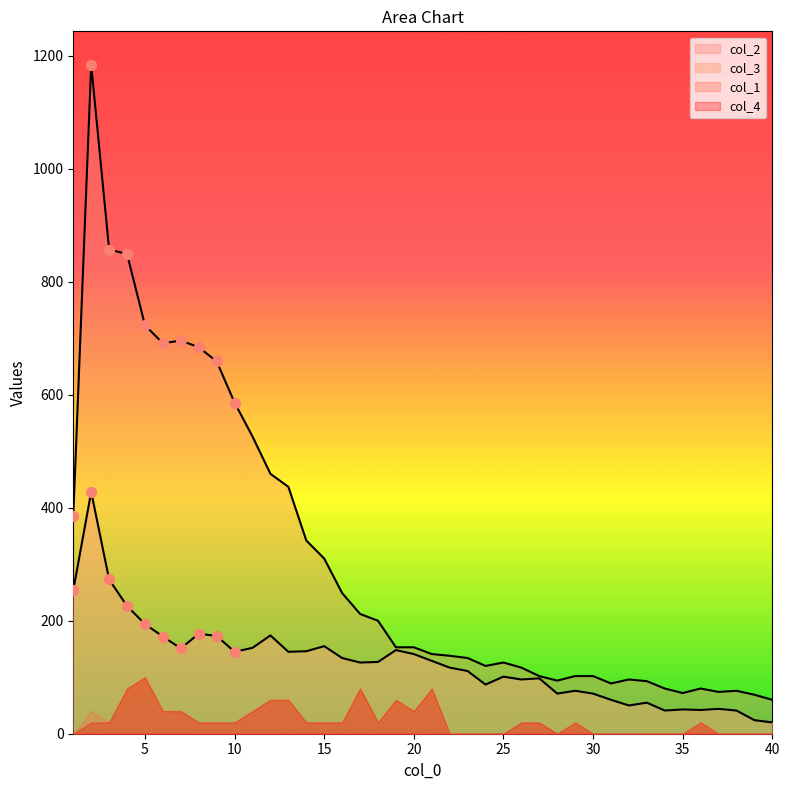

Which series reaches the minimum Y coordinate?

col_3